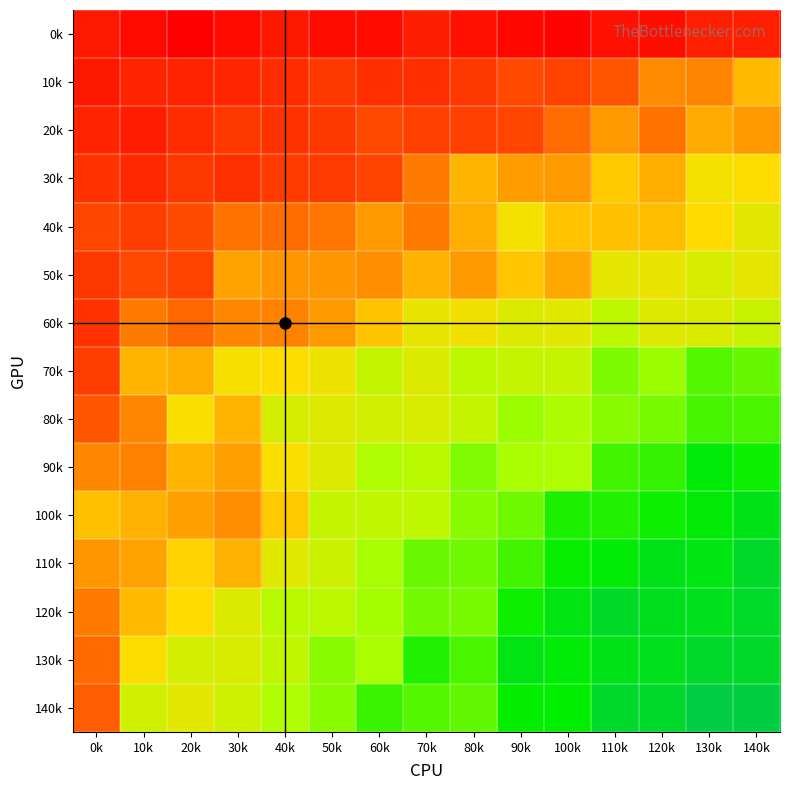

What is the spread (max minus min) of values at 110k?

1049